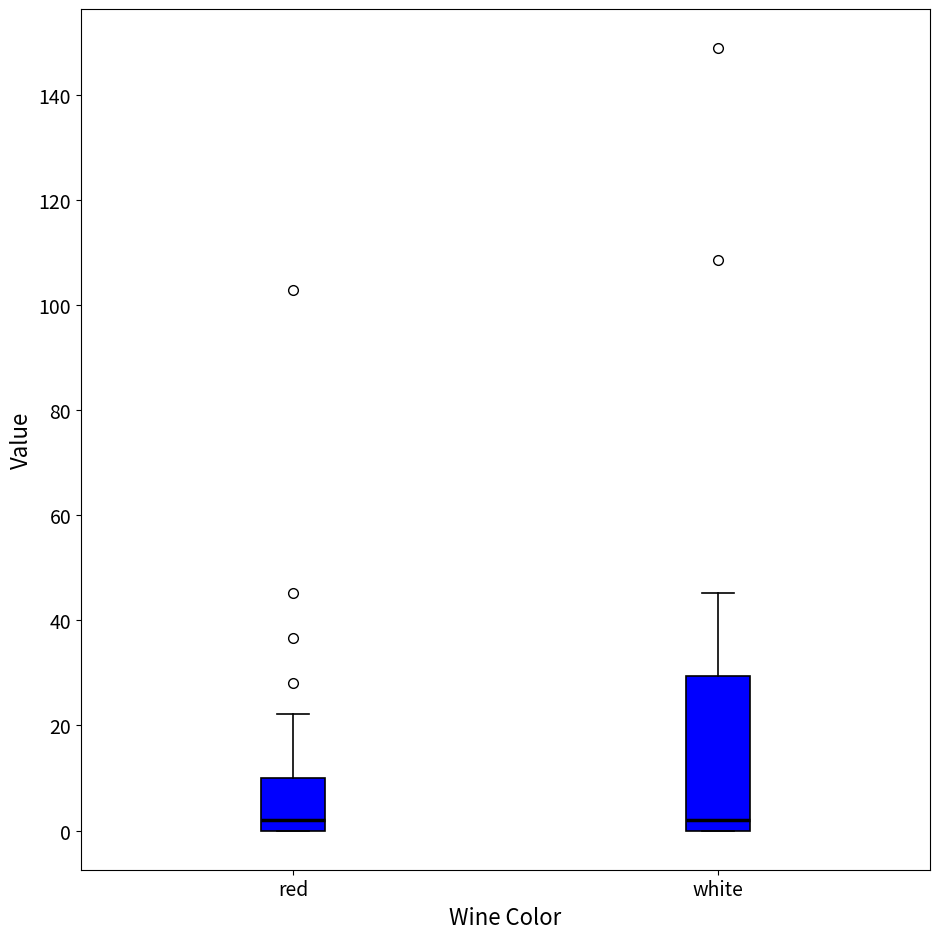

Reading left to right, read every box against the y-axis: the position of its median line, the range the box covers, and the ends of its whiskers. The values are not printed on the chart, so give them approximately, as read against the axis.

red: median 2, box 0 to 10, whiskers 0 to 22
white: median 2, box 0 to 30, whiskers 0 to 46